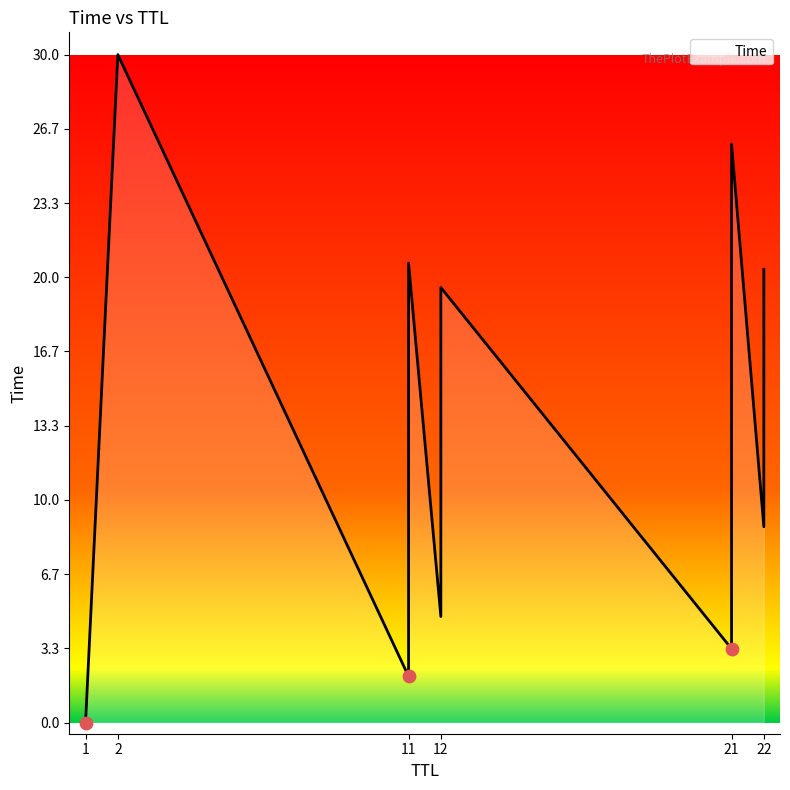

Which has a higher value, 22 or 12?

22